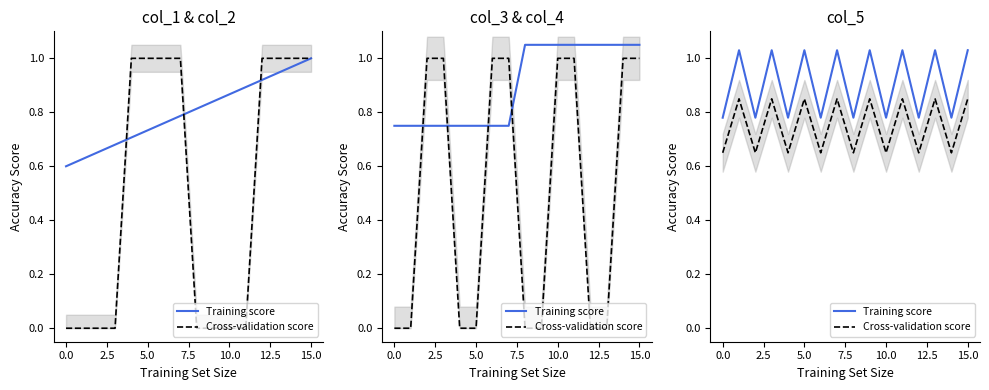

What position from the left is 11?

12